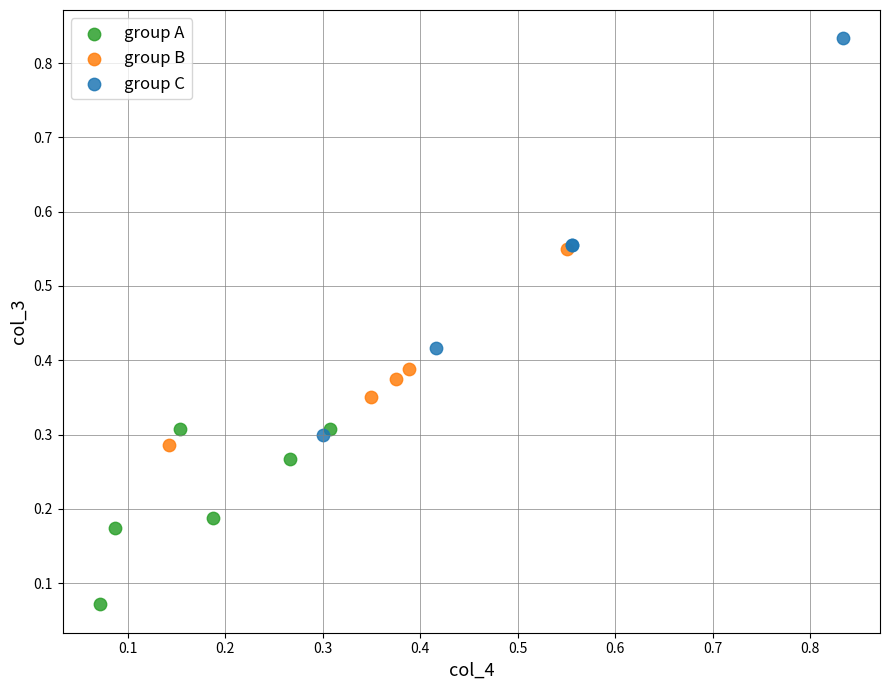

Which series reaches the minimum Y coordinate?

group A